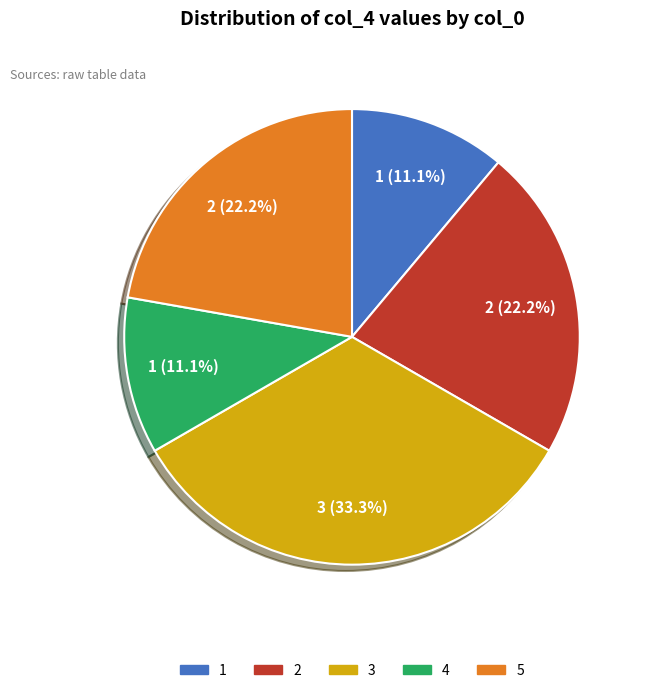

What percentage is the 3 slice, to the nearest percent?

33%